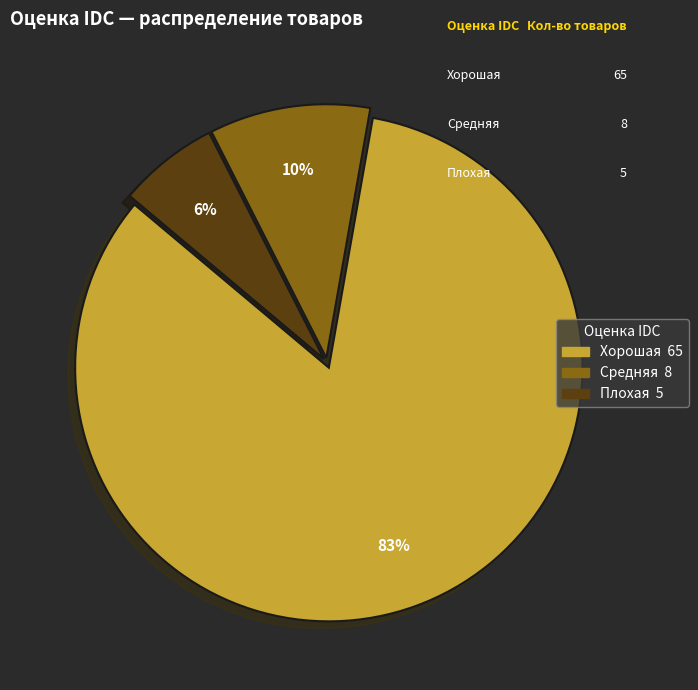

What percentage is the Средняя slice, to the nearest percent?

10%